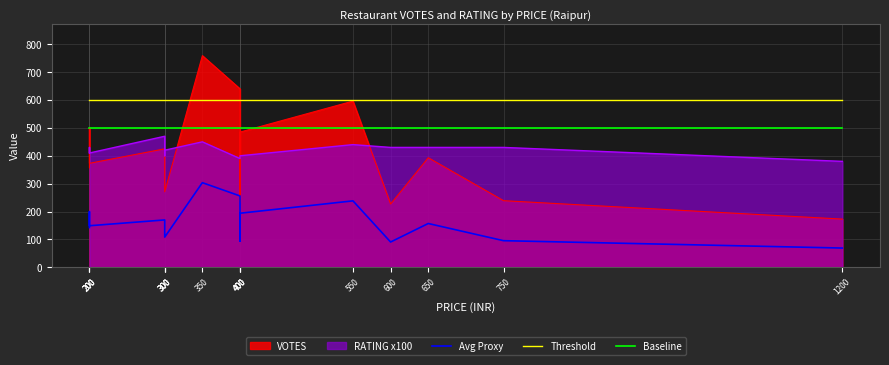

How many lines are shown in the chart?

3